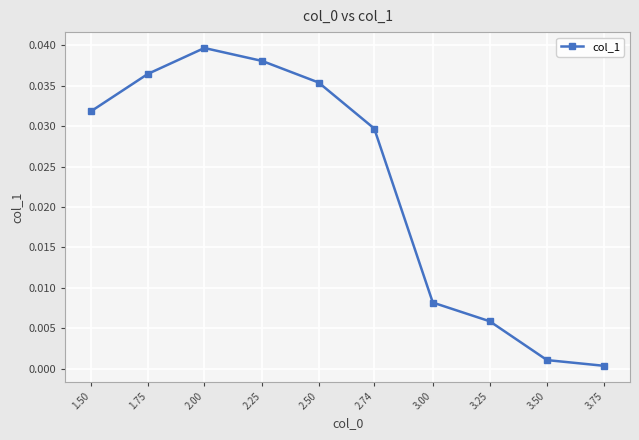

The chart shows a value of 0.0 at 2.25. True or false?

True